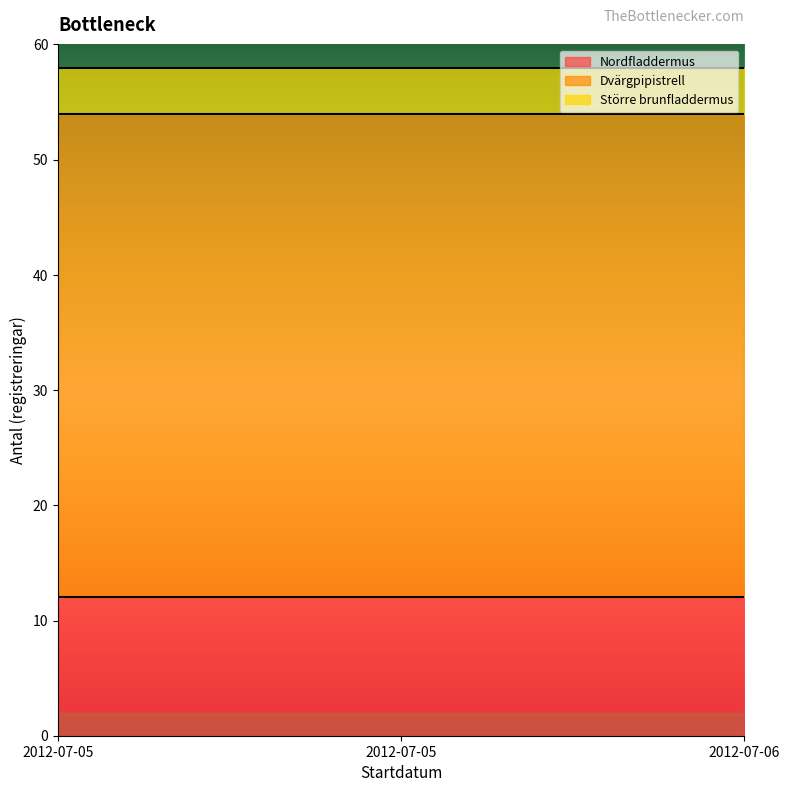

Which category has the lowest value across all series?

2012-07-05